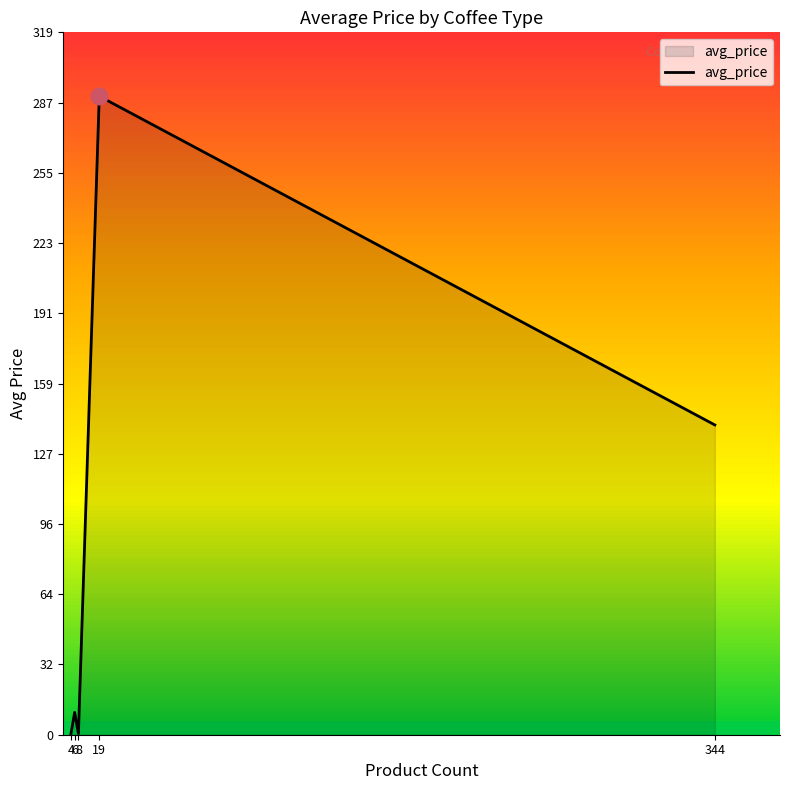

The value at 344 is 47.6. True or false?

False